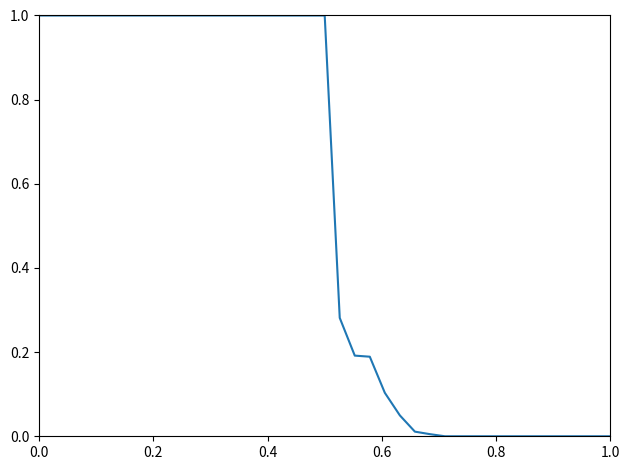

What is the maximum value shown in the chart?

1.0